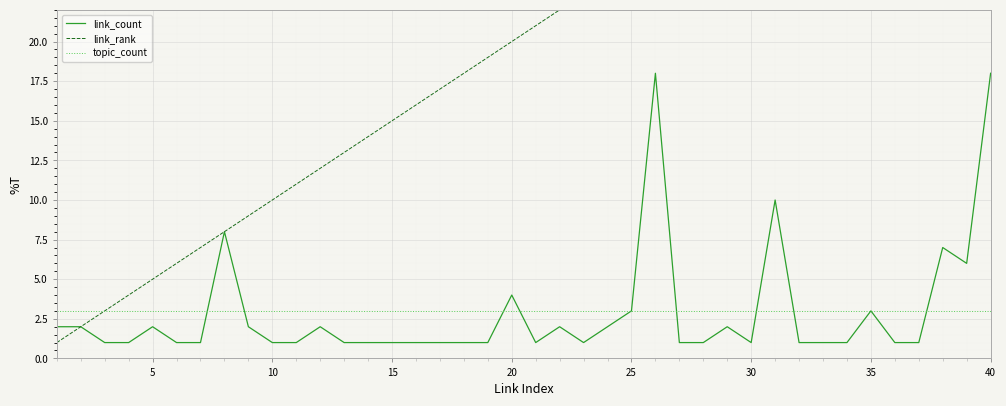

True or false: link_rank has a value of 1 at 0.

True